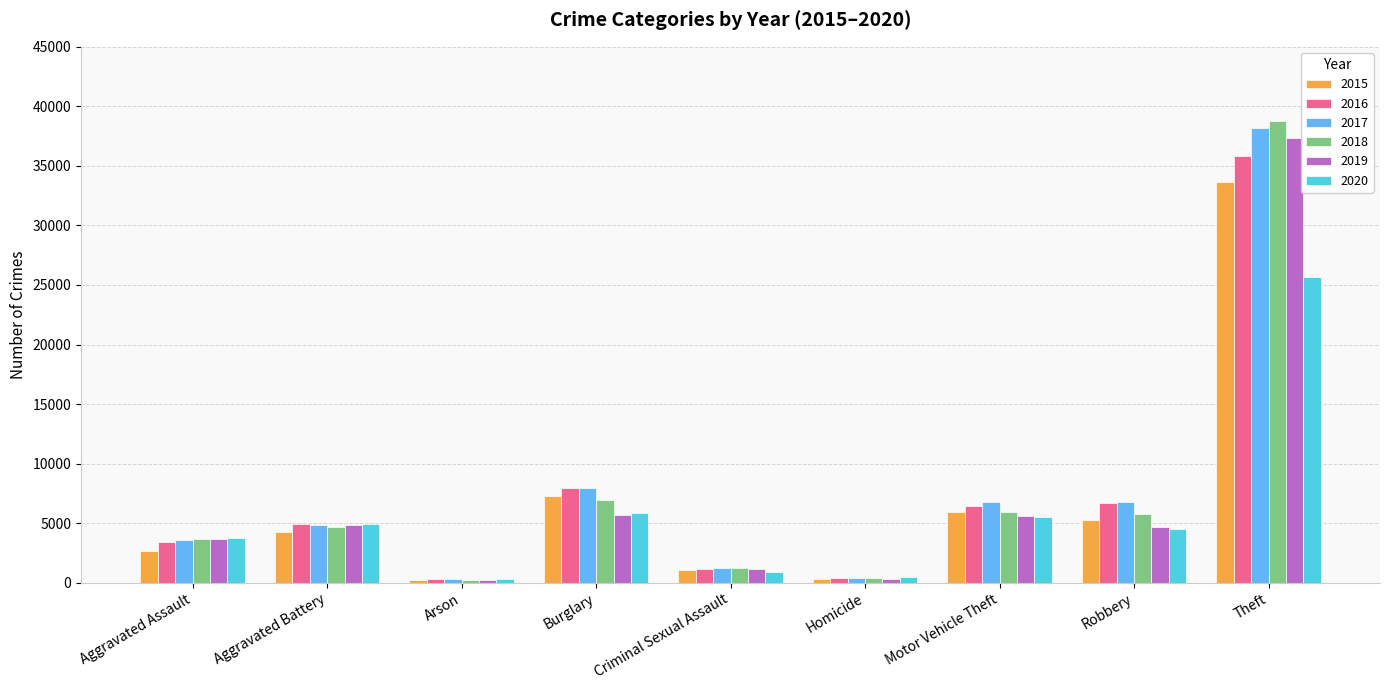

Which series changed the most between Burglary and Robbery?

2015